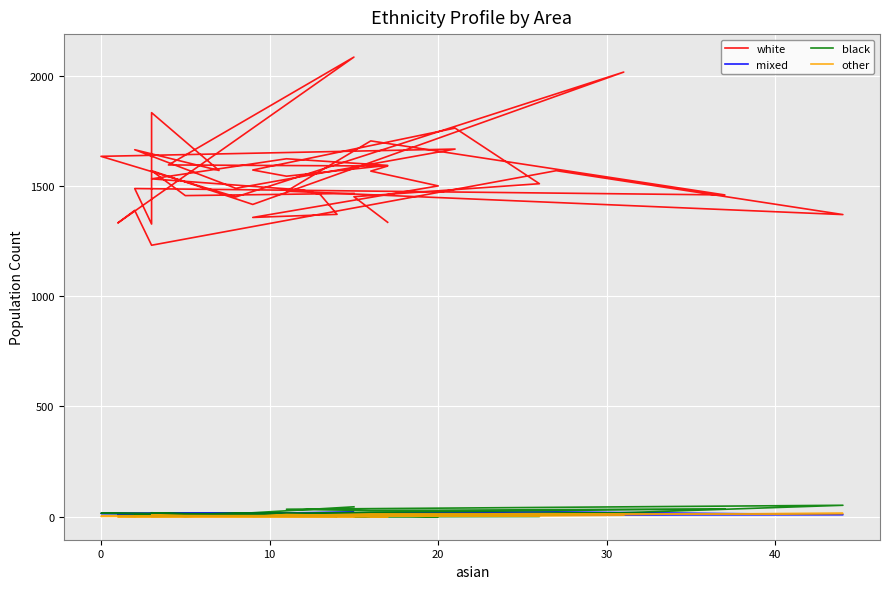

True or false: white and other intersect in this chart.

False